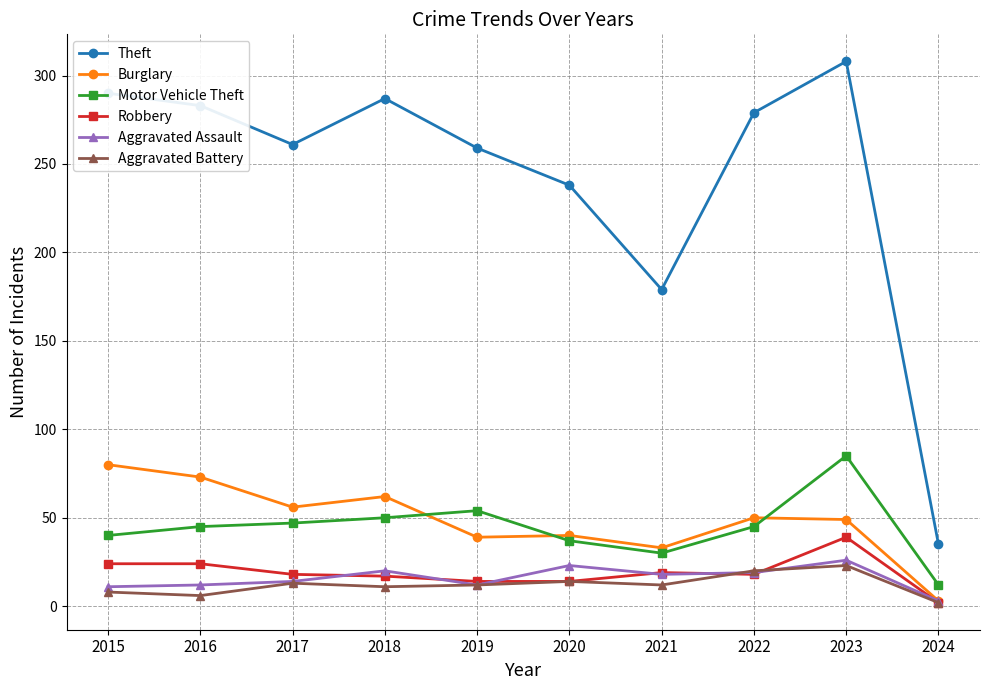

What is the difference between the highest and lowest values at 2019?

247